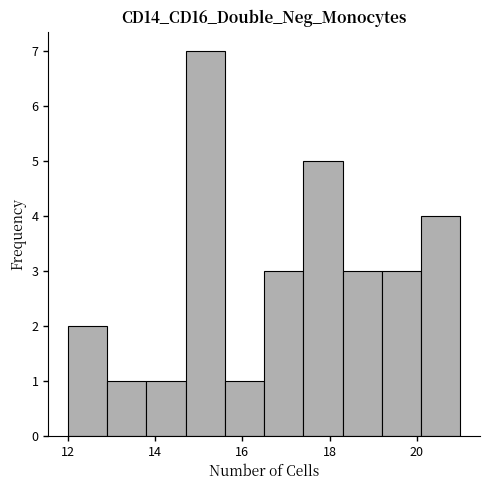

Reading left to right, transcribe this chart: for each bar, give the range it covers on the x-axis and its height. Neither the bar edges nor the heights are printed on the chart, so give them approximately, as read against the axes.

12.0 to 12.9: 2
12.9 to 13.8: 1
13.8 to 14.7: 1
14.7 to 15.6: 7
15.6 to 16.5: 1
16.5 to 17.4: 3
17.4 to 18.3: 5
18.3 to 19.2: 3
19.2 to 20.1: 3
20.1 to 21.0: 4